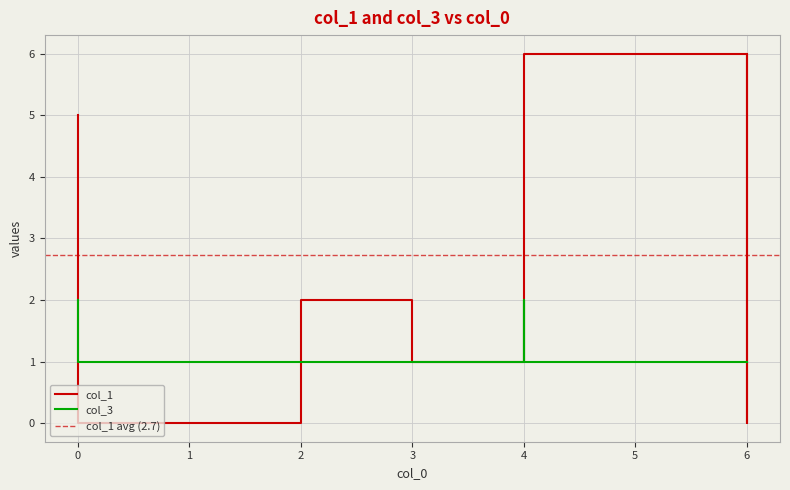

Which series ends up on top after the final intersection of col_1 and col_3?

col_1